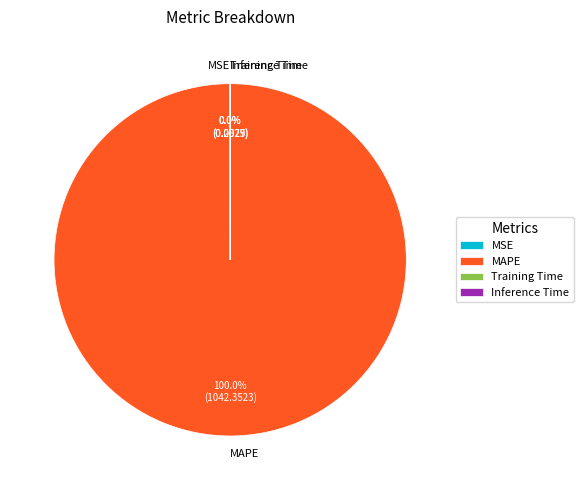

Is MAPE the majority of the pie?

Yes